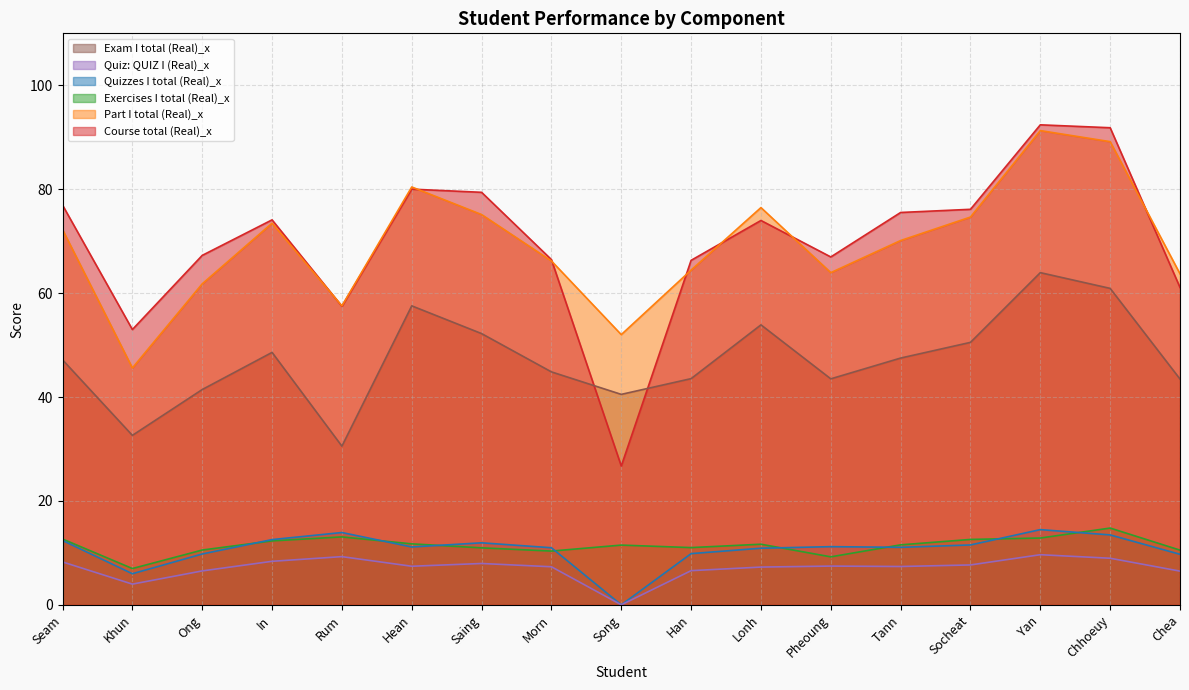

At which category does the chart reach its minimum across all series?

Song